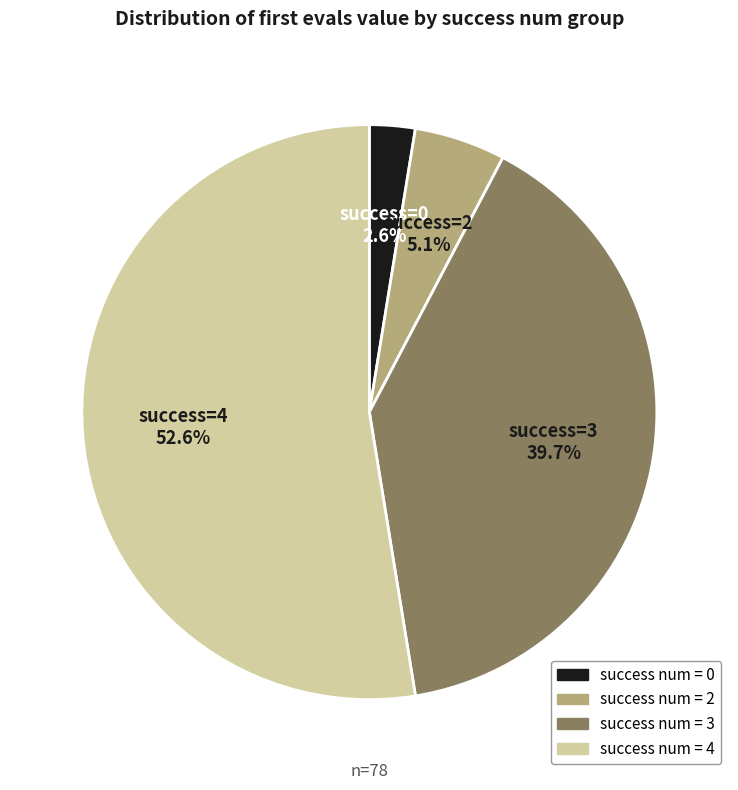

What portion of the pie excludes success num = 3?

60.3%